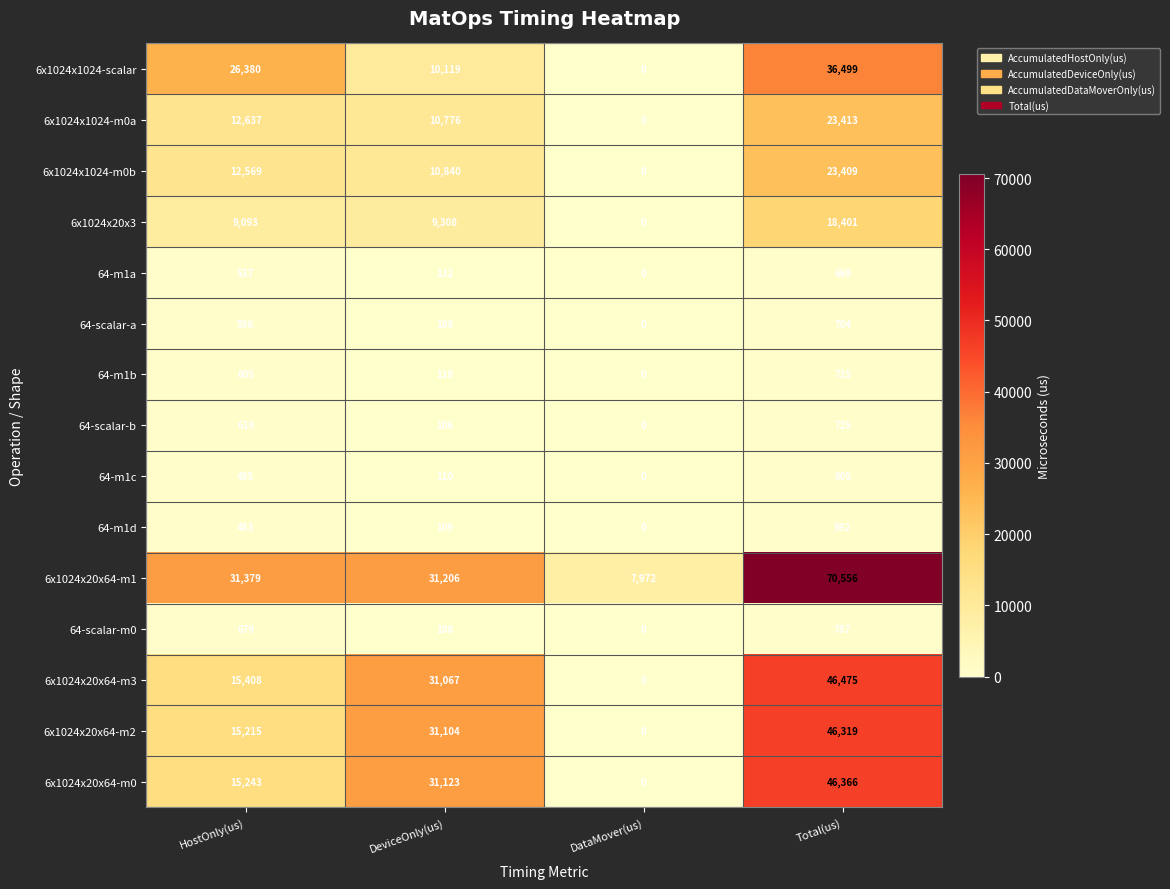

Rank the series at Total(us) from lowest to highest value.

64-m1d, 64-m1c, 64-m1a, 64-scalar-a, 64-m1b, 64-scalar-b, 64-scalar-m0, 6x1024x20x3, 6x1024x1024-m0b, 6x1024x1024-m0a, 6x1024x1024-scalar, 6x1024x20x64-m2, 6x1024x20x64-m0, 6x1024x20x64-m3, 6x1024x20x64-m1